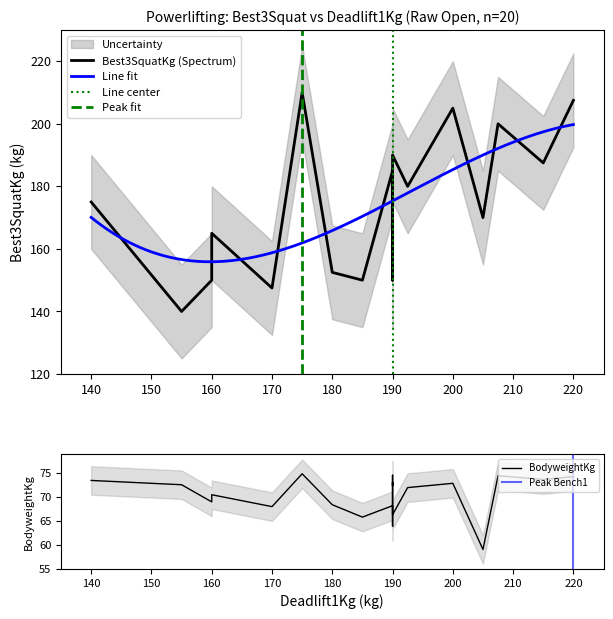

What is the lowest value of the Line fit series?

155.9